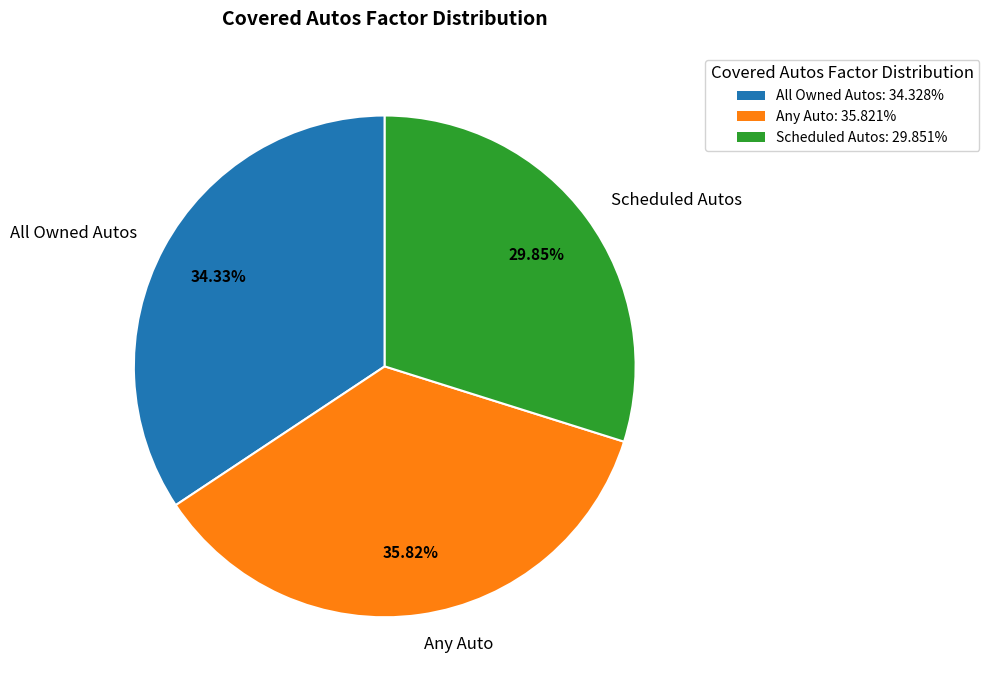

How much of the chart is everything except Any Auto?

64.2%